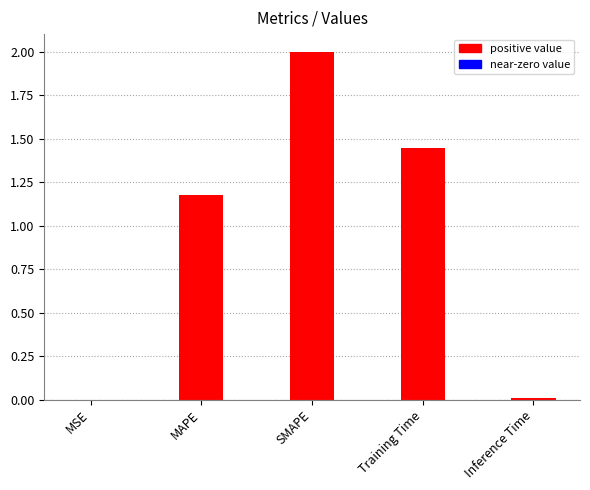

What is the difference between the values at Inference Time and MAPE?

1.2